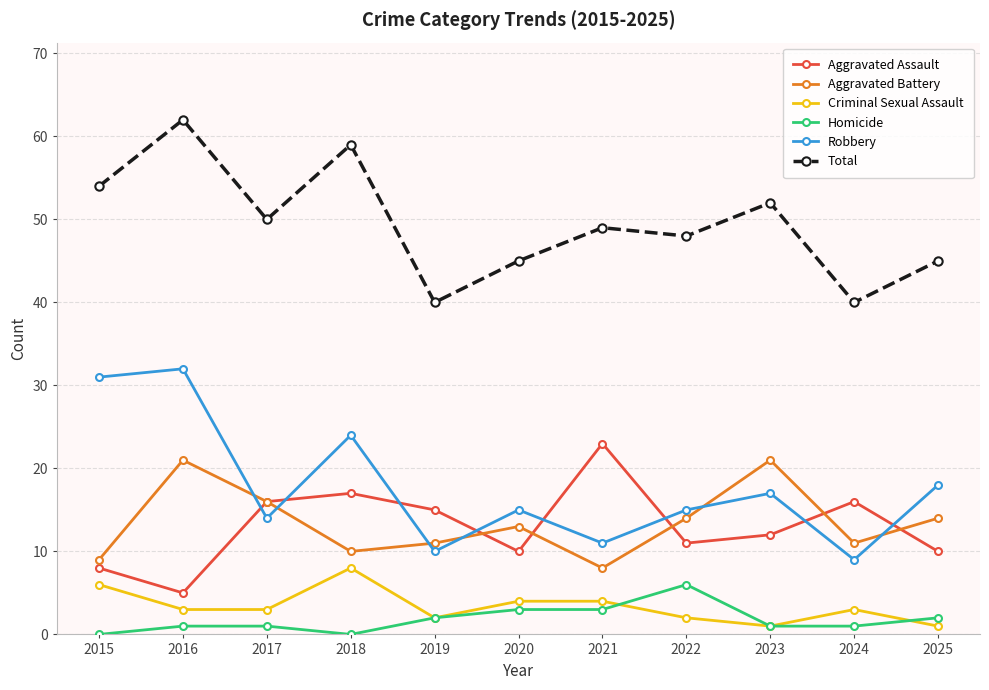

What is the difference between the highest and lowest values at 2018?

59